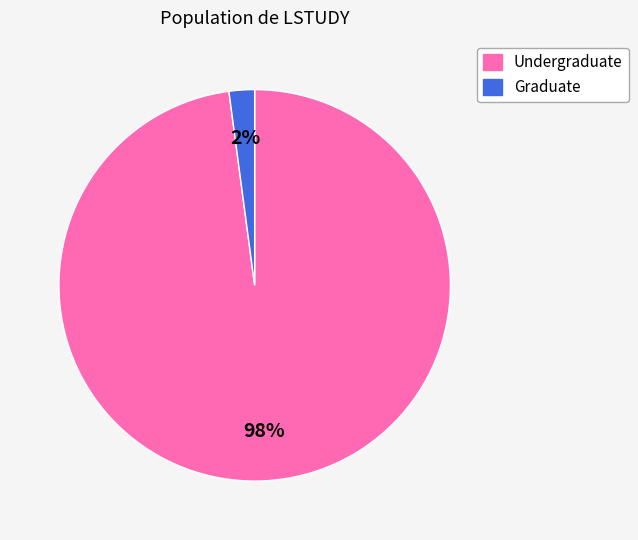

Count the number of slices in the pie.

2